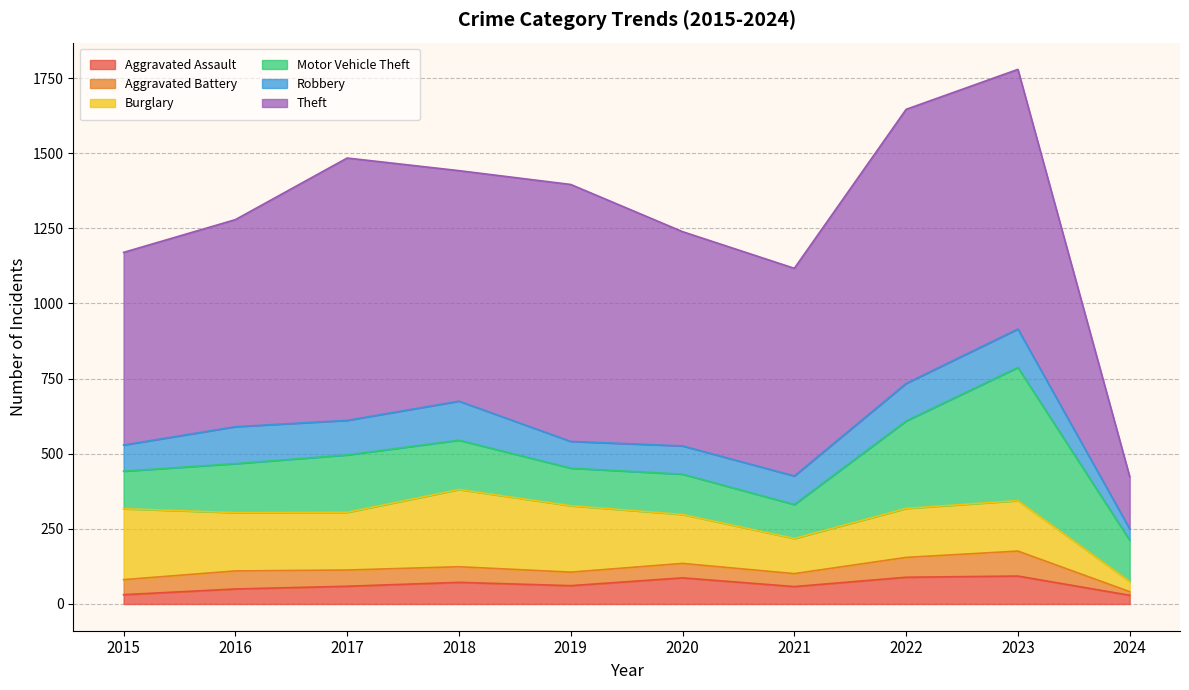

How many series are shown in this chart?

6